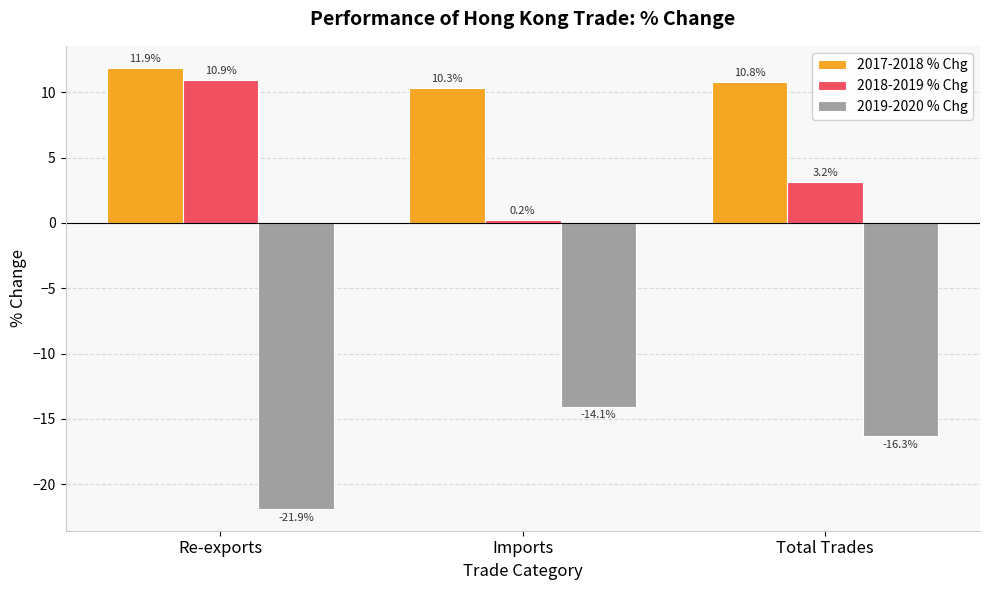

True or false: 2019-2020 % Chg has a value of -23.4 at Total Trades.

False